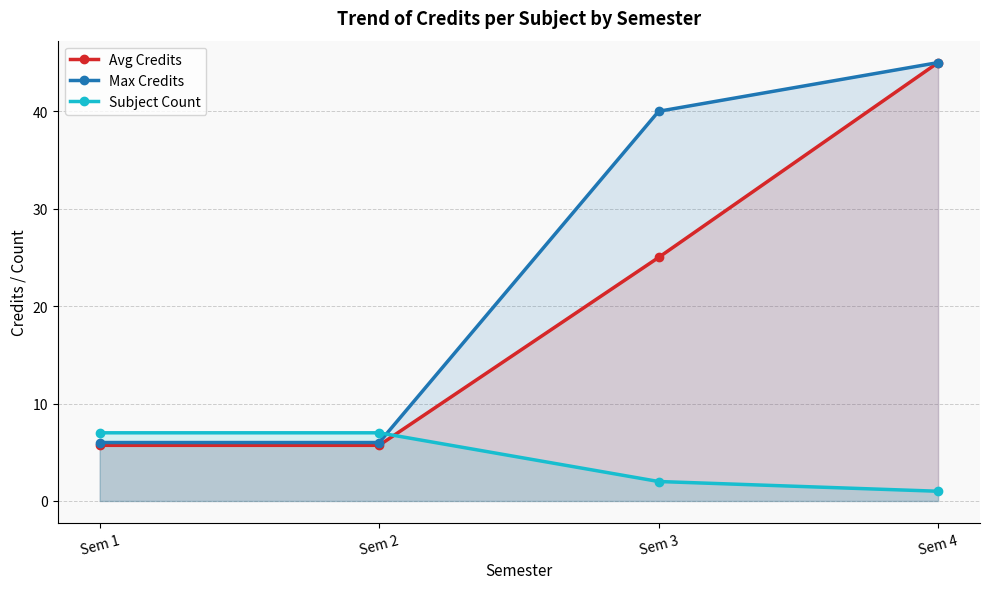

How many series are shown in this chart?

3